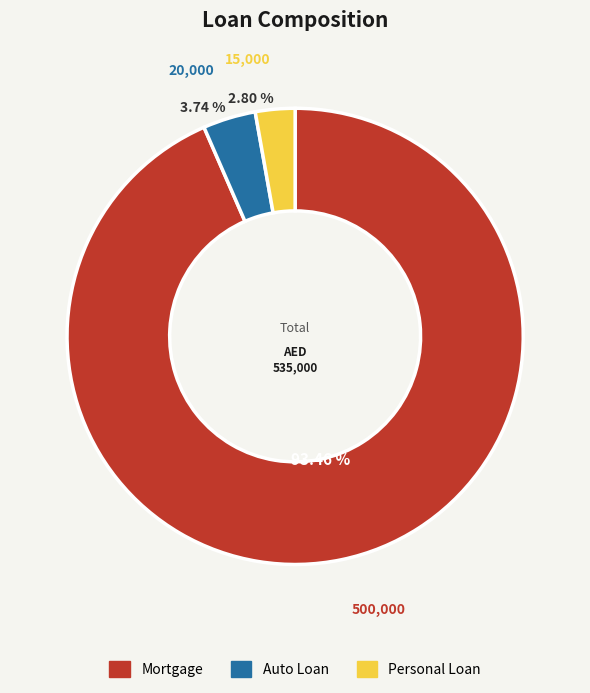

To the nearest percent, what portion does Personal Loan represent?

3%